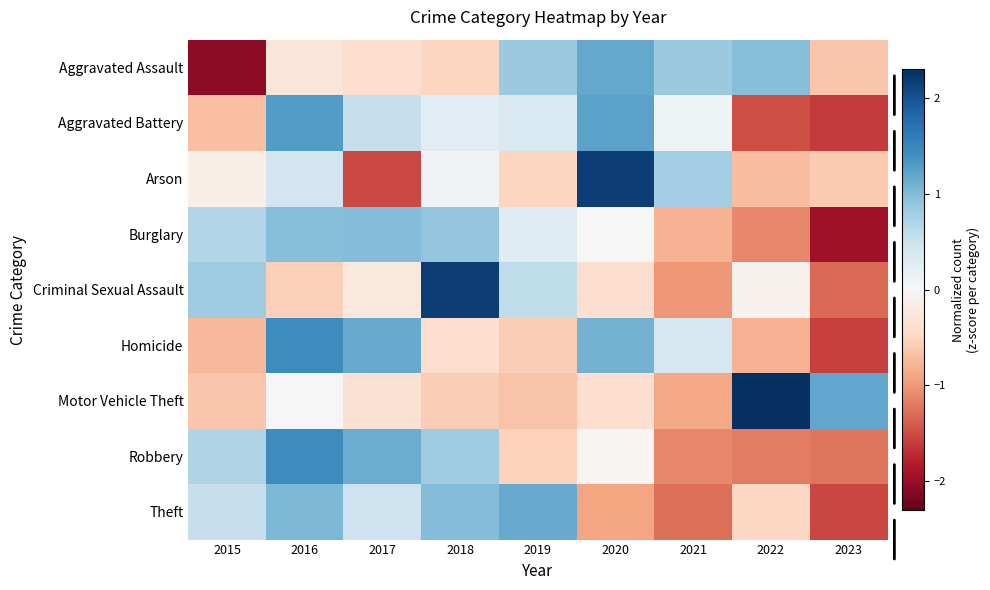

At 2020, list the series in order from largest to smallest.

Arson, Aggravated Battery, Aggravated Assault, Homicide, Burglary, Robbery, Motor Vehicle Theft, Criminal Sexual Assault, Theft